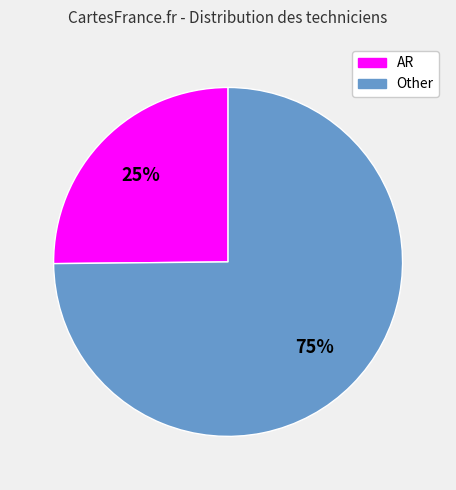

Which category has the biggest portion of the pie?

Other